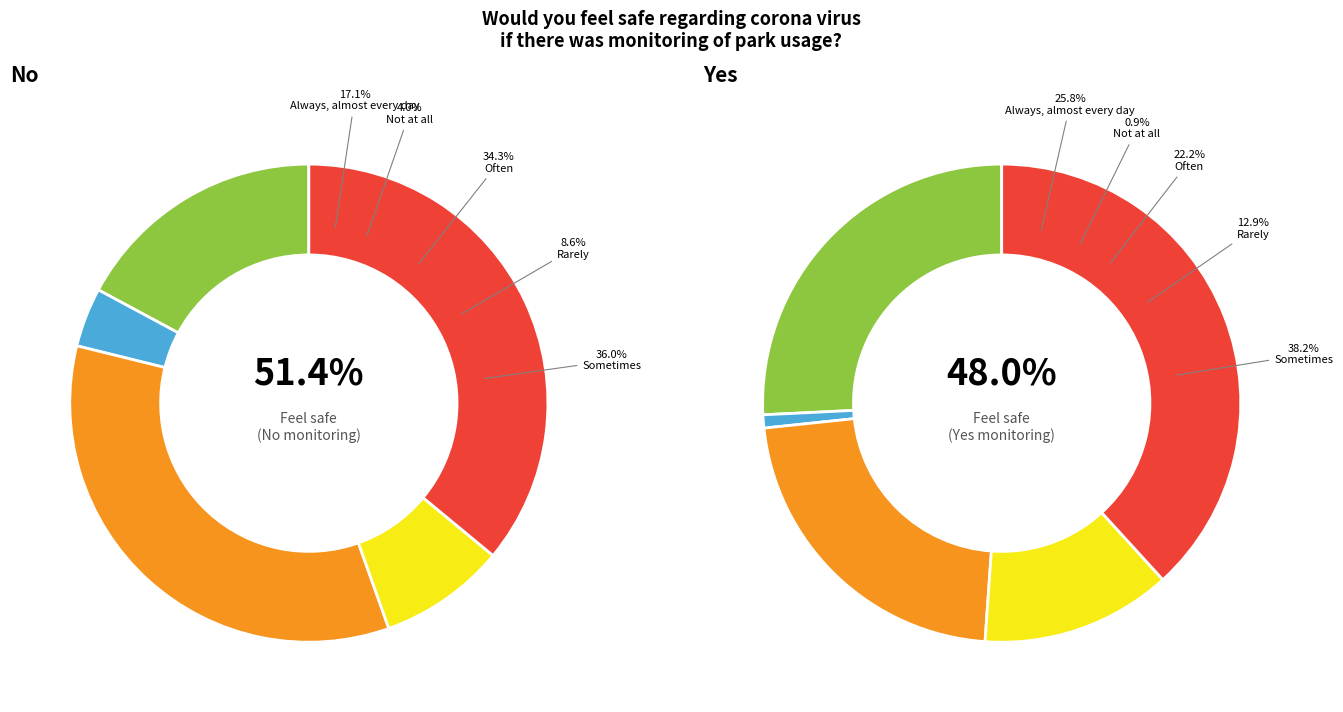

Is it true that Rarely, a couple of times per year is 9% of the pie?

True